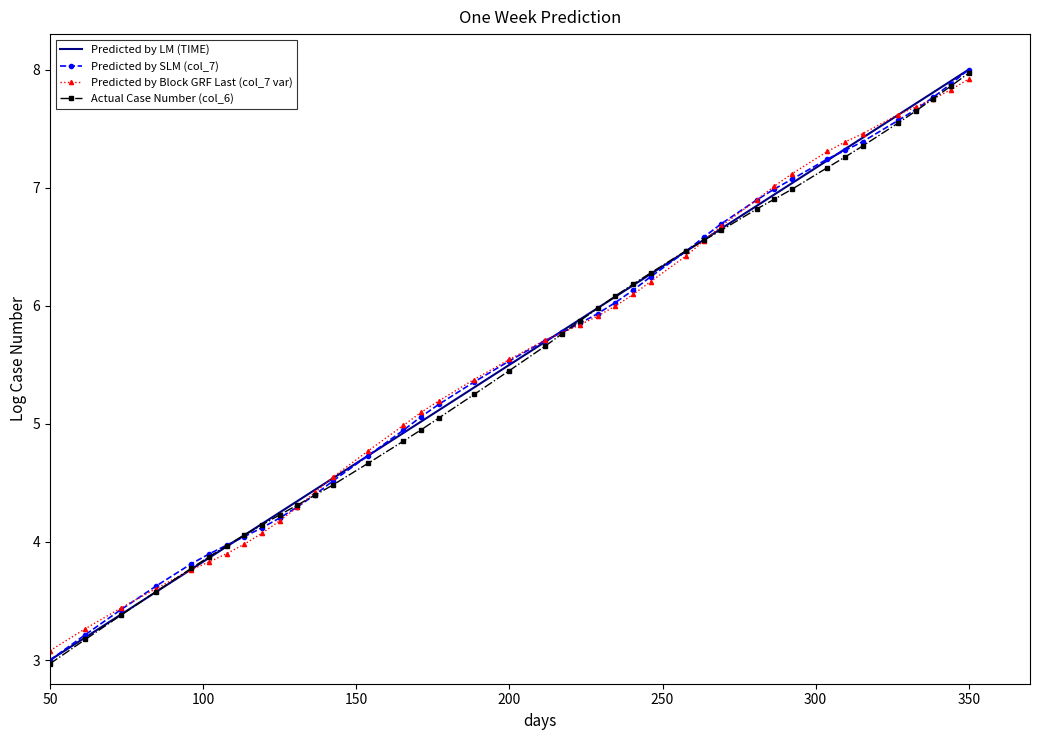

True or false: Predicted by Block GRF Last (col_7 var) and Actual Case Number (col_6) intersect in this chart.

True